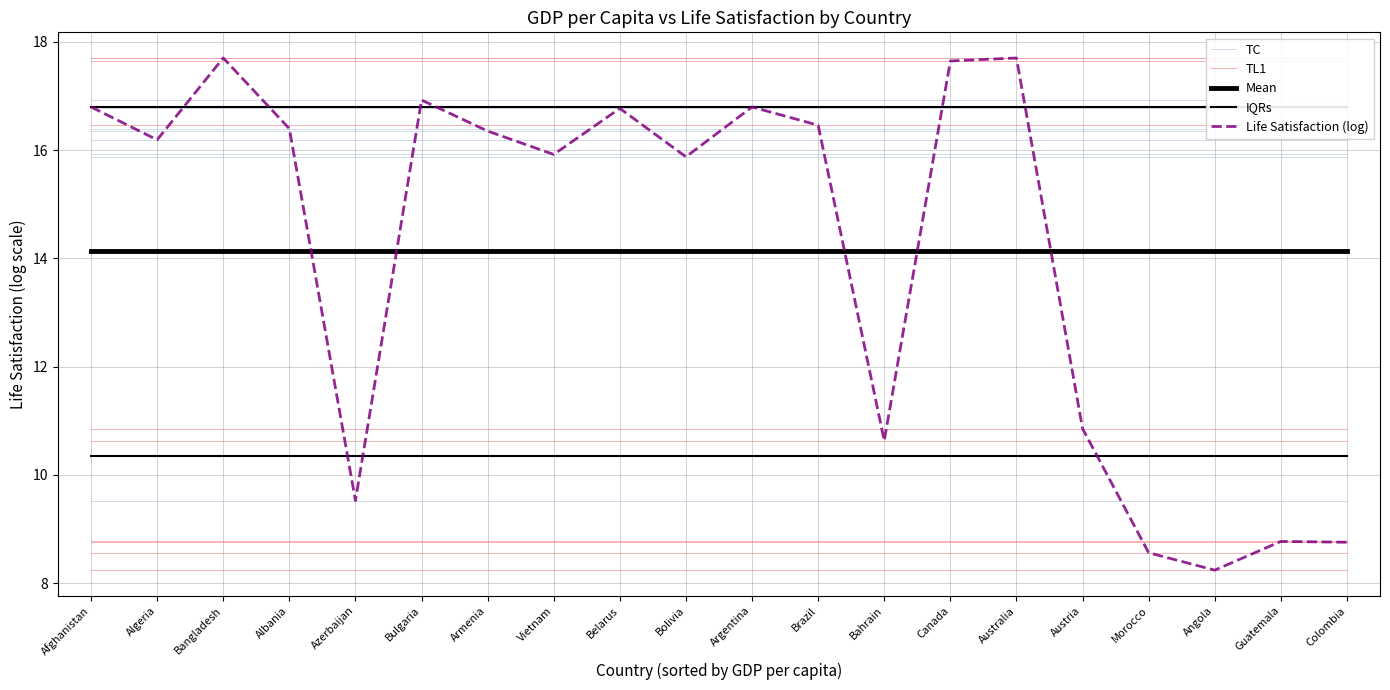

Where does the Life Satisfaction (log) series first go above 16?

Afghanistan